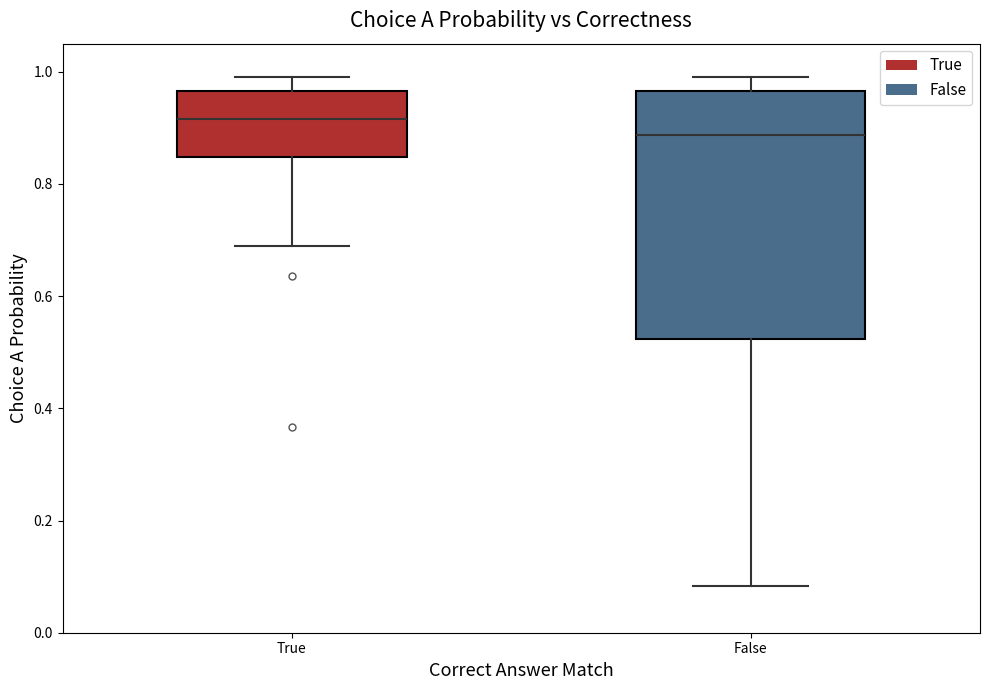

Comparing the boxes themselves (not the whiskers), which one is the tallest?

False